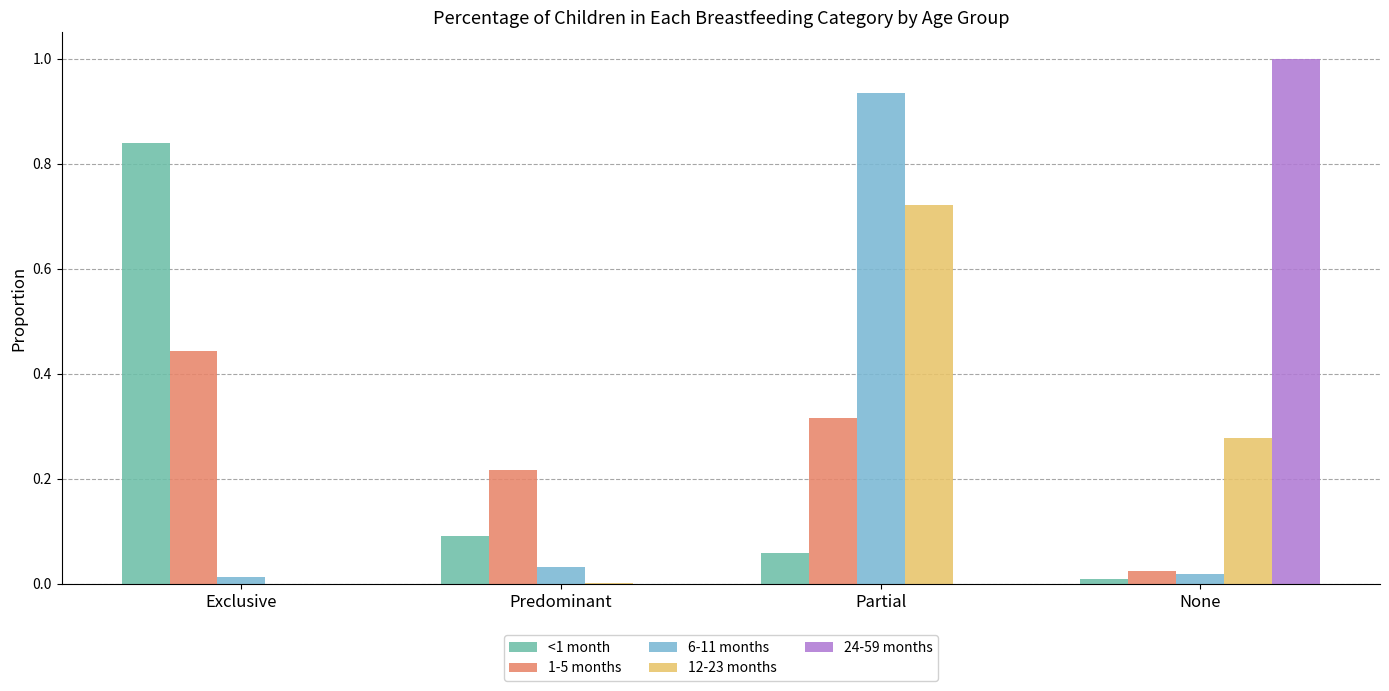

What is the sum of all 6-11 months values?

1.0